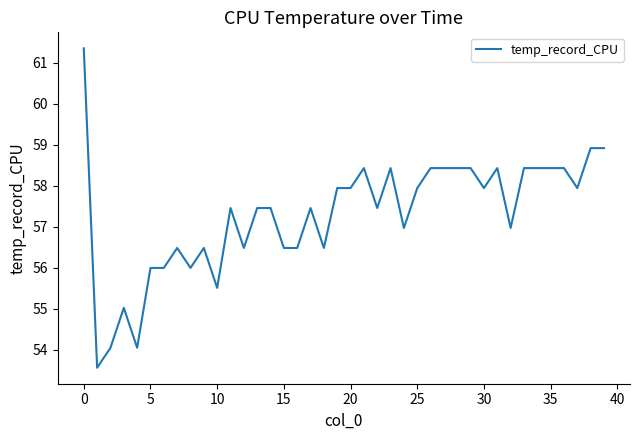

How many categories are shown in the chart?

40